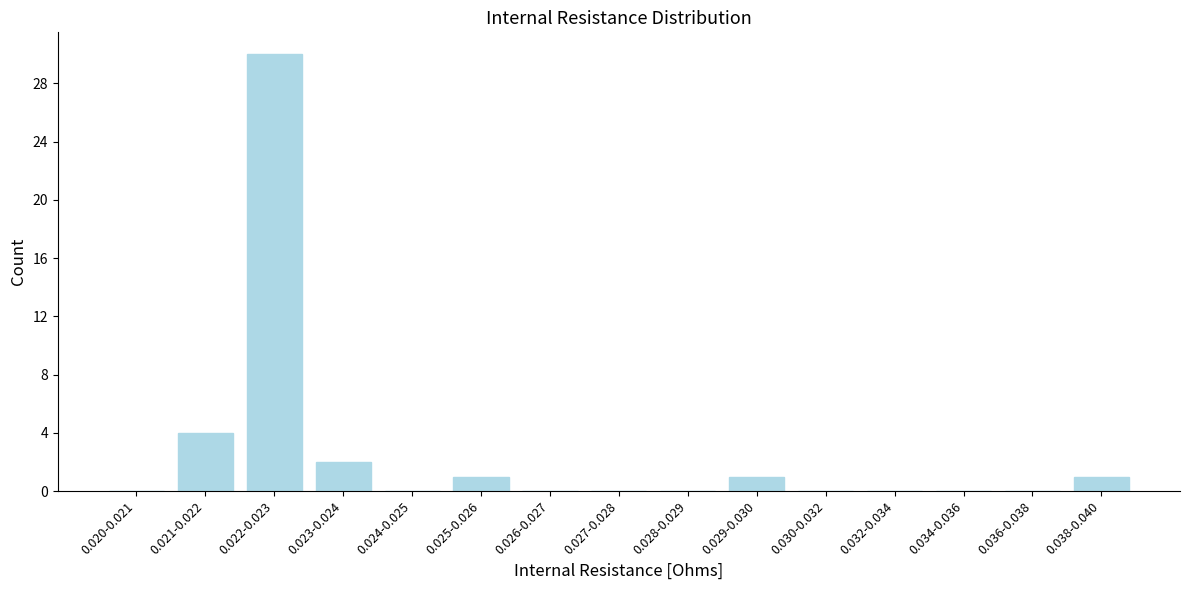

Reading right to left, list all the values displayed in this chart.

0.038-0.040=1	0.036-0.038=0	0.034-0.036=0	0.032-0.034=0	0.030-0.032=0	0.029-0.030=1	0.028-0.029=0	0.027-0.028=0	0.026-0.027=0	0.025-0.026=1	0.024-0.025=0	0.023-0.024=2	0.022-0.023=30	0.021-0.022=4	0.020-0.021=0